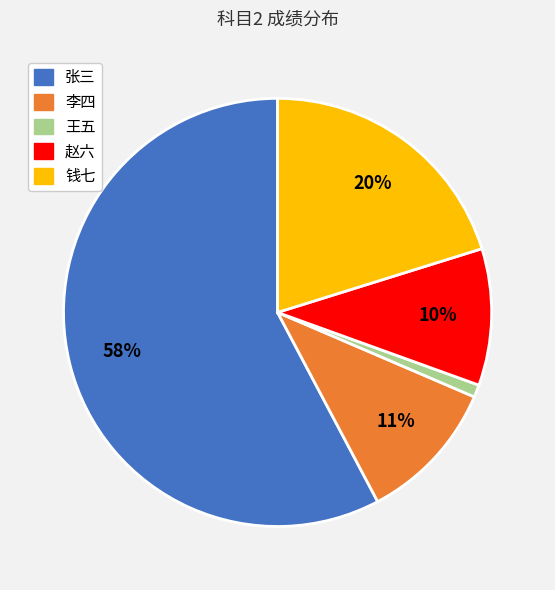

Do 李四 and 张三 together represent more than half of the pie?

Yes